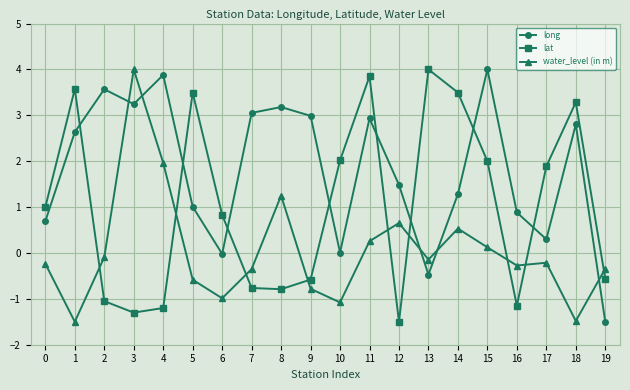

Count the number of categories in the chart.

20